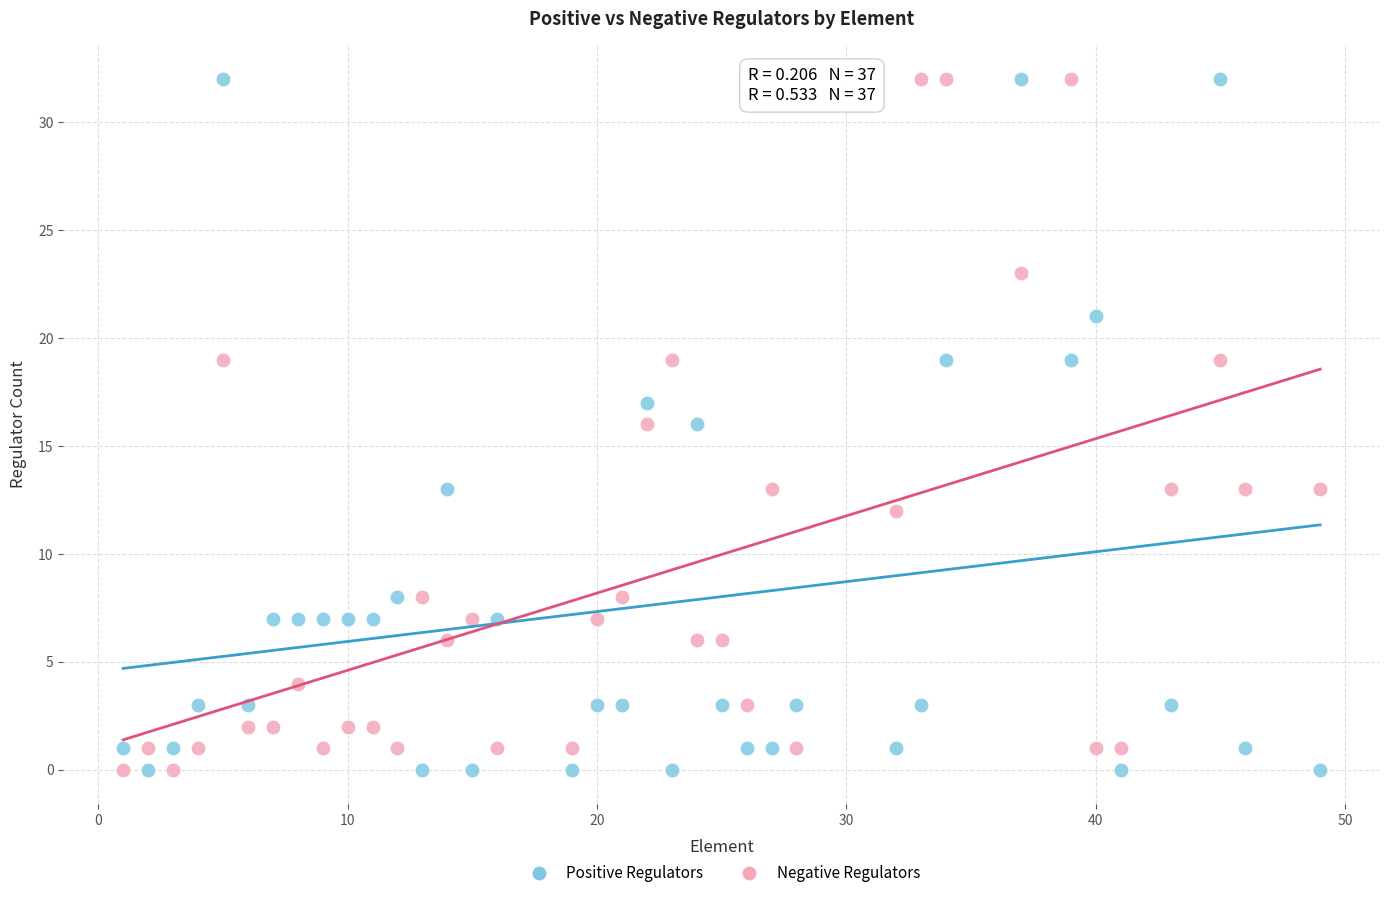

What is the X range (max minus min) for the scatter plot?

48